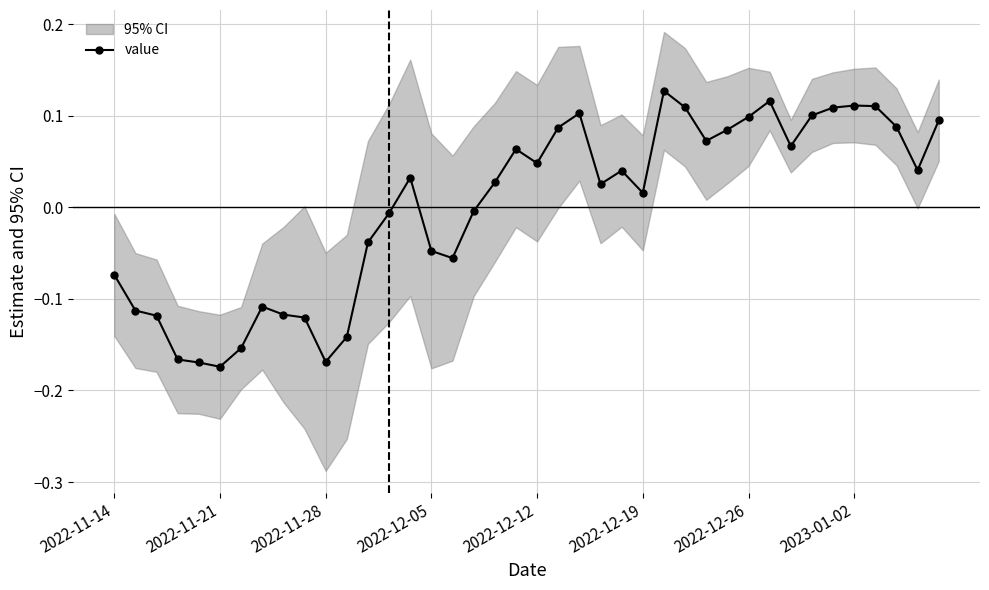

Reading left to right, what are all the values shown in this chart?

-0.1	-0.1	-0.1	-0.2	-0.2	-0.2	-0.2	-0.1	-0.1	-0.1	-0.2	-0.1	-0.0	-0.0	0.0	-0.0	-0.1	-0.0	0.0	0.1	0.0	0.1	0.1	0.0	0.0	0.0	0.1	0.1	0.1	0.1	0.1	0.1	0.1	0.1	0.1	0.1	0.1	0.1	0.0	0.1